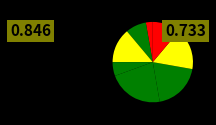

Is there any slice that represents more than half of the pie?

No